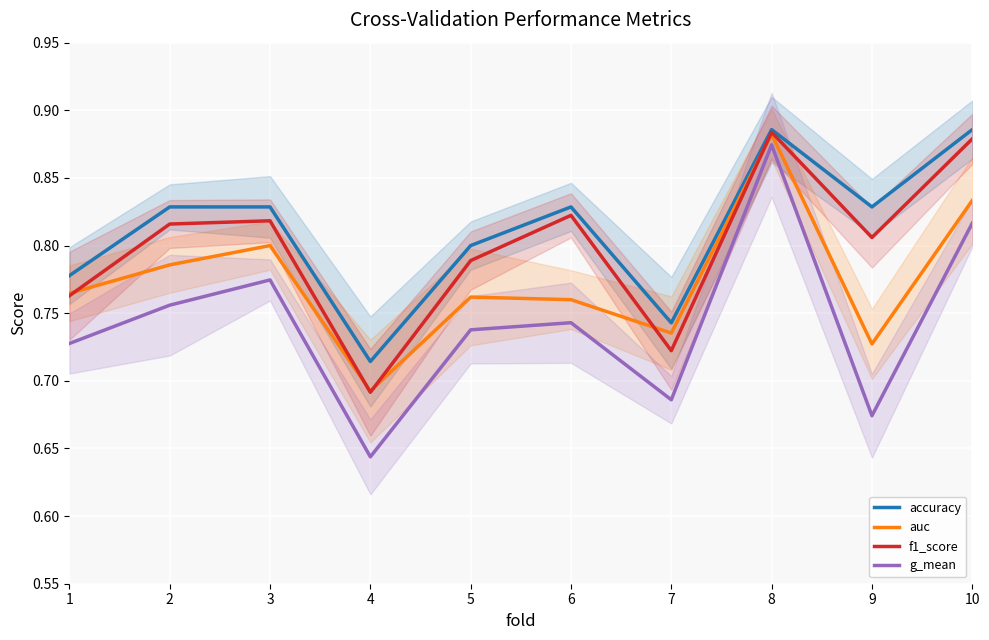

What is the sum of the auc values at 7 and 8?

1.6